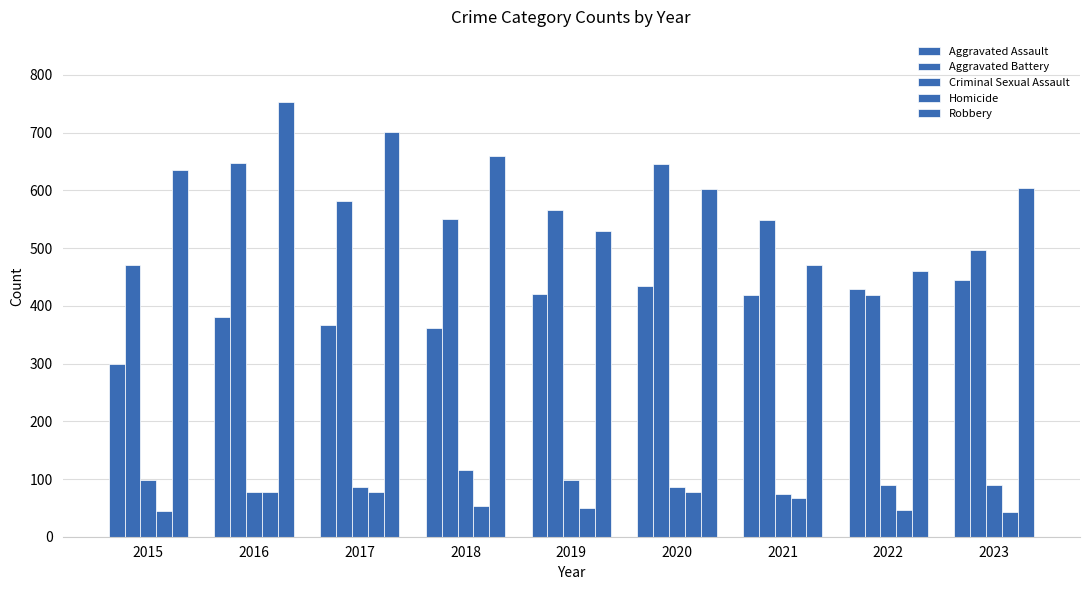

Which series has the largest total across all categories?

Robbery